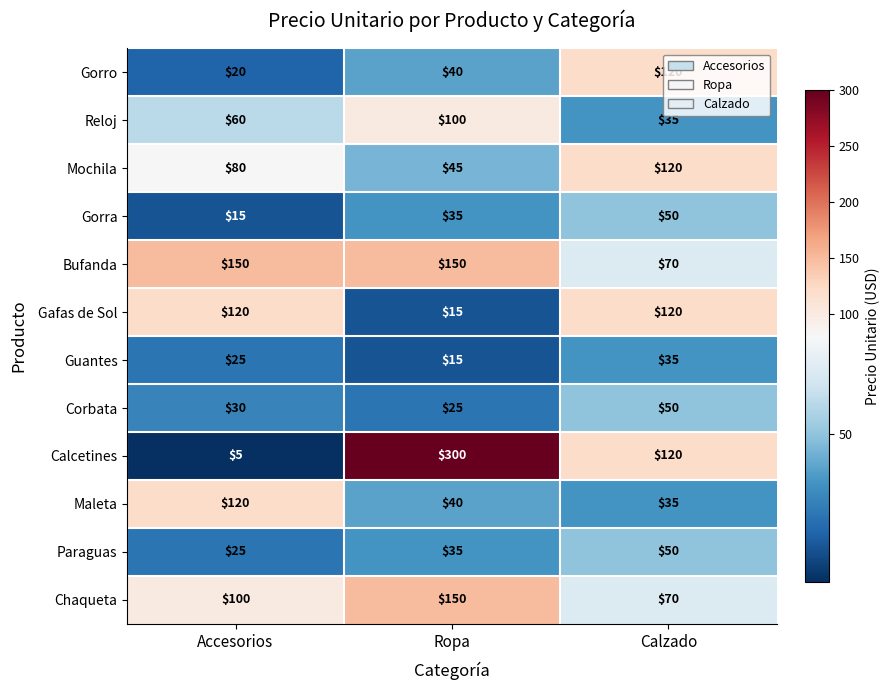

What is the total value across all series at Ropa?

950